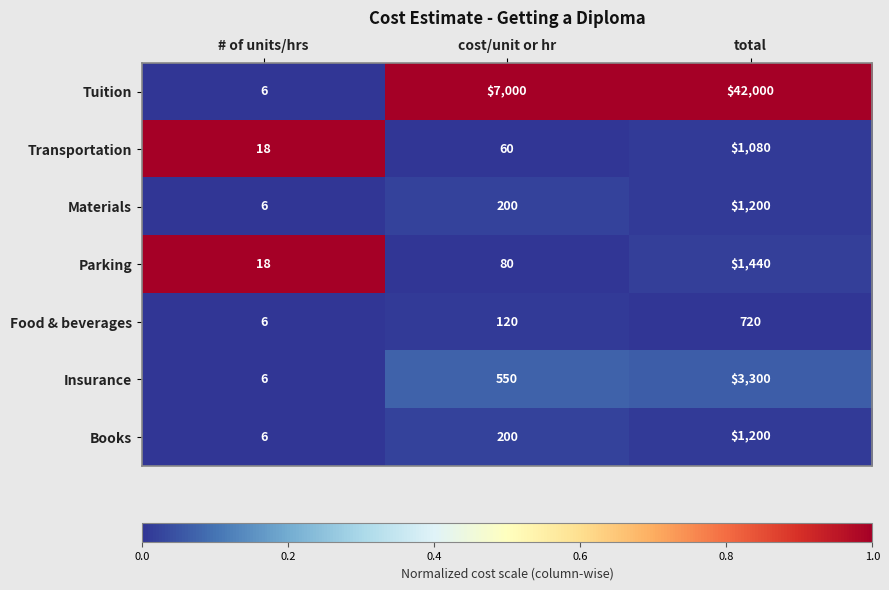

Count the number of data series in this chart.

7